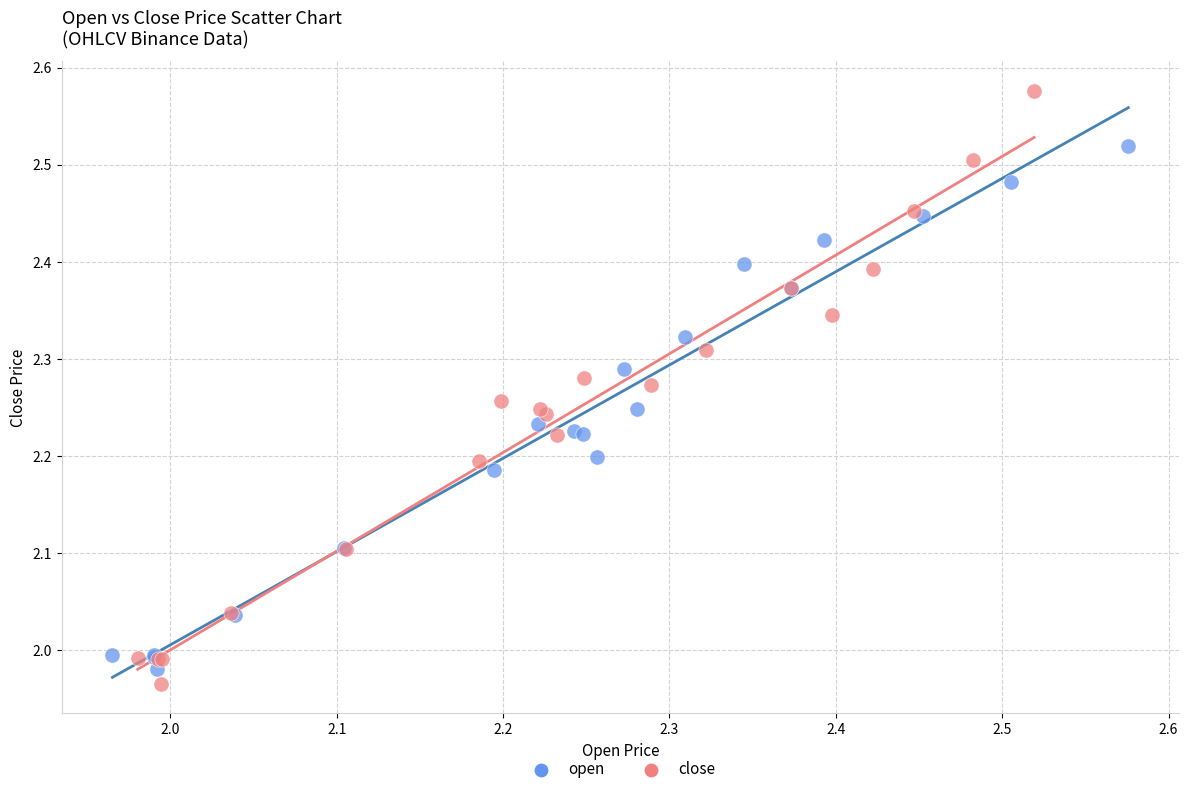

Which series has the largest Y range (max minus min)?

close